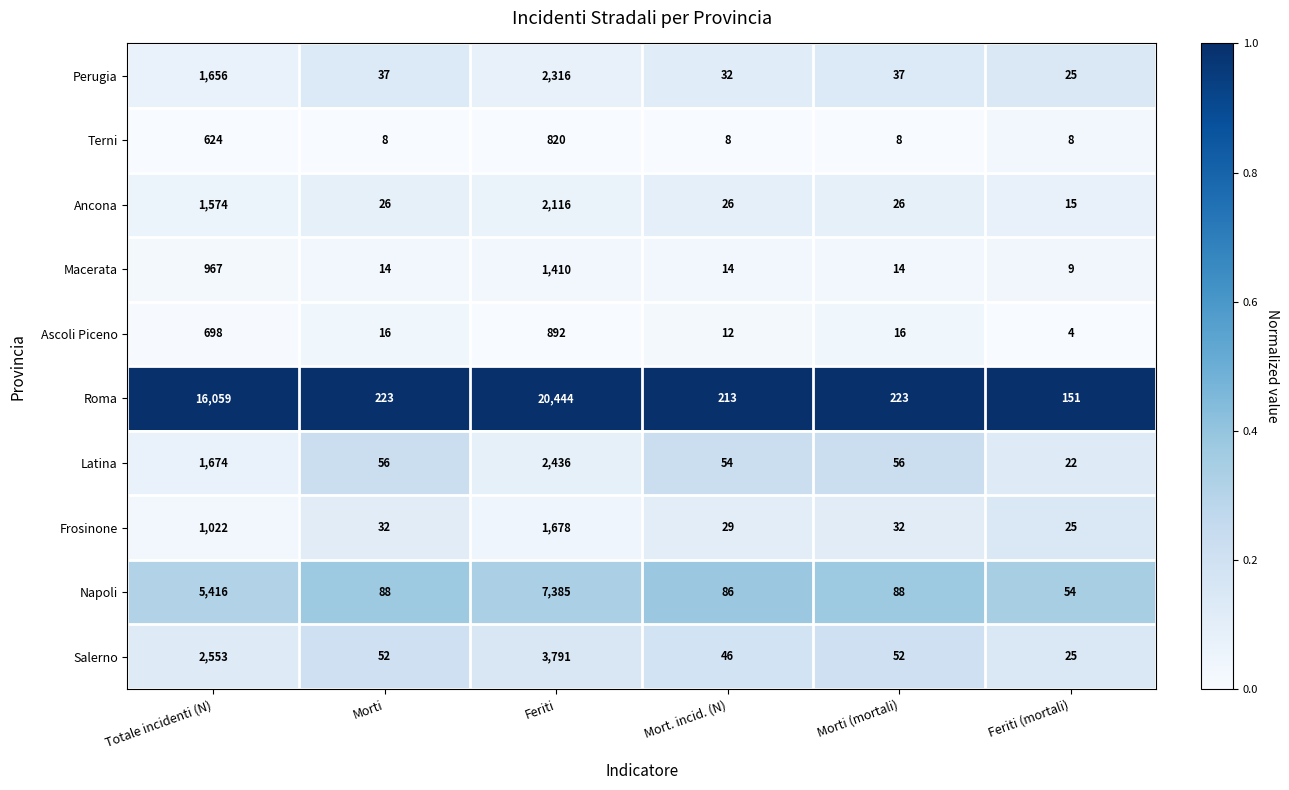

True or false: Salerno has a value of 708 at Totale incidenti (N).

False